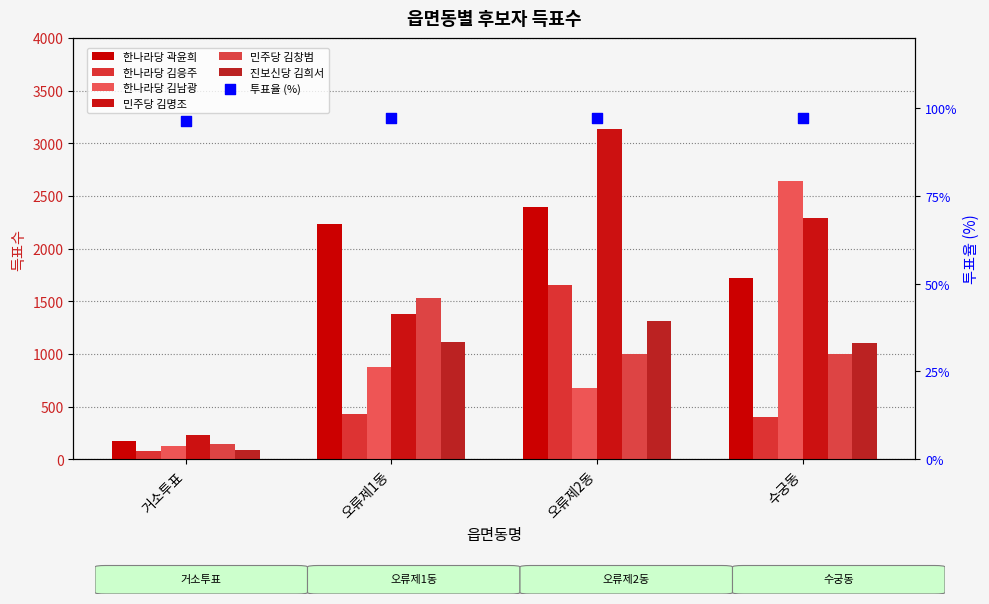

Which series has the widest spread of Y values?

민주당 김명조